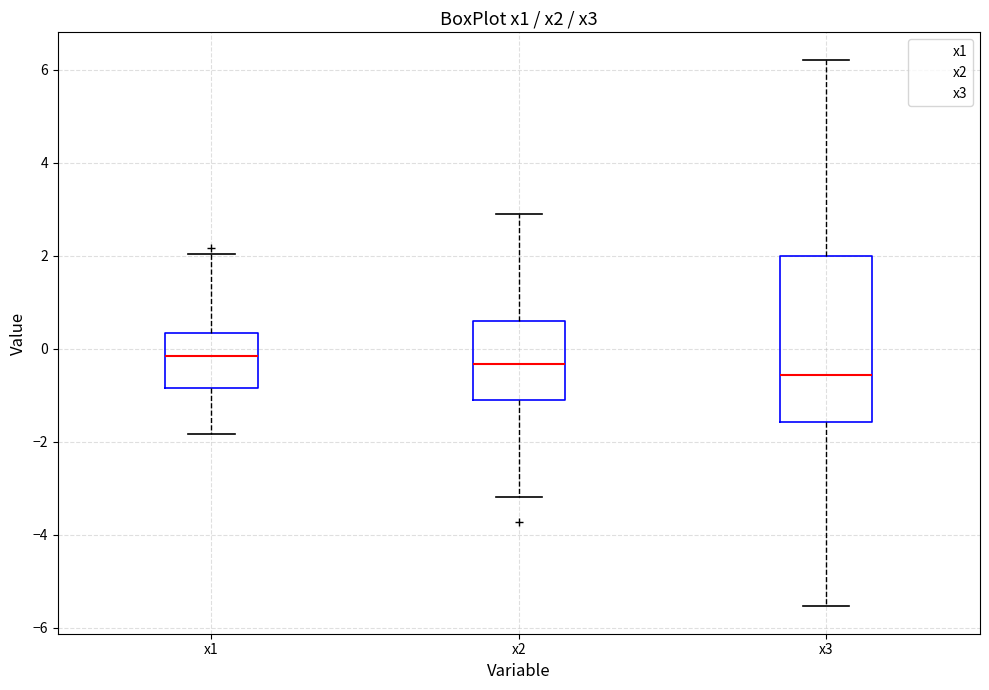

Comparing the boxes themselves (not the whiskers), which one is the tallest?

x3